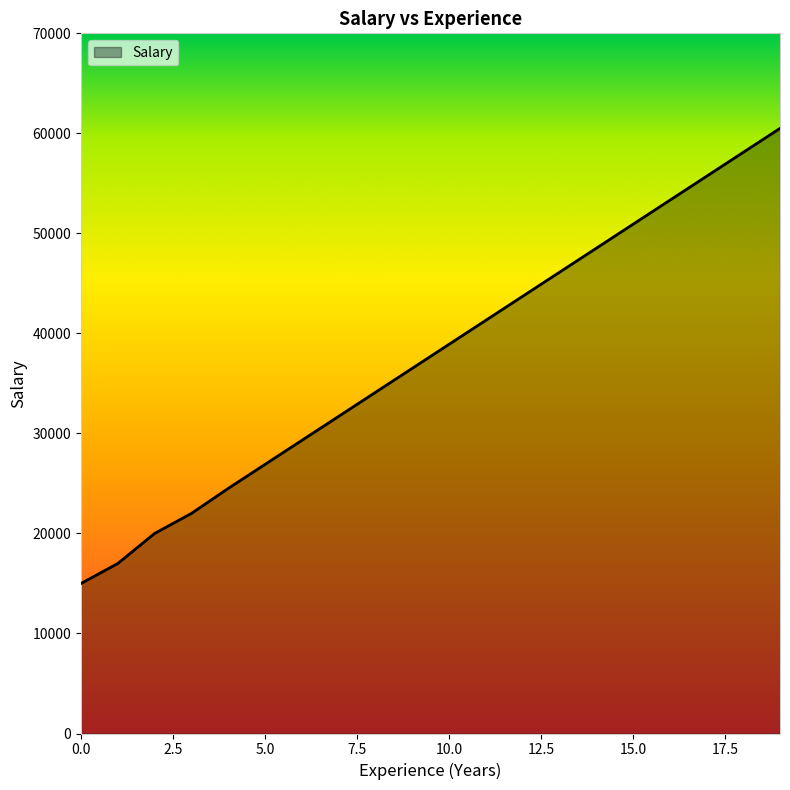

How many values are below 38900?

10